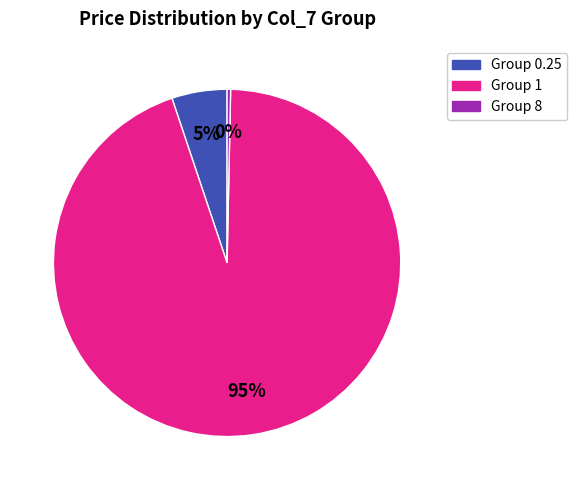

To the nearest percent, what is the average slice percentage?

33%